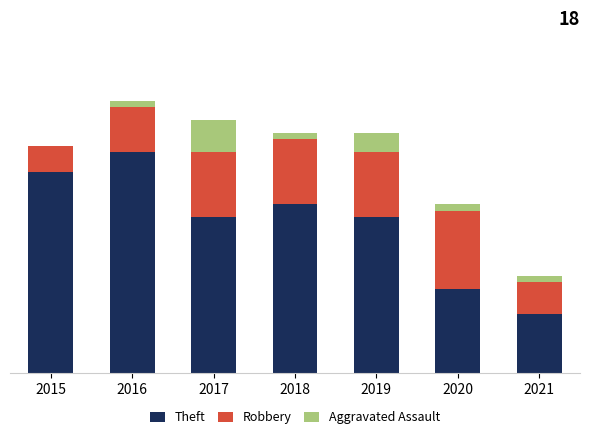

Which has a higher value, 2021 or 2015?

2015